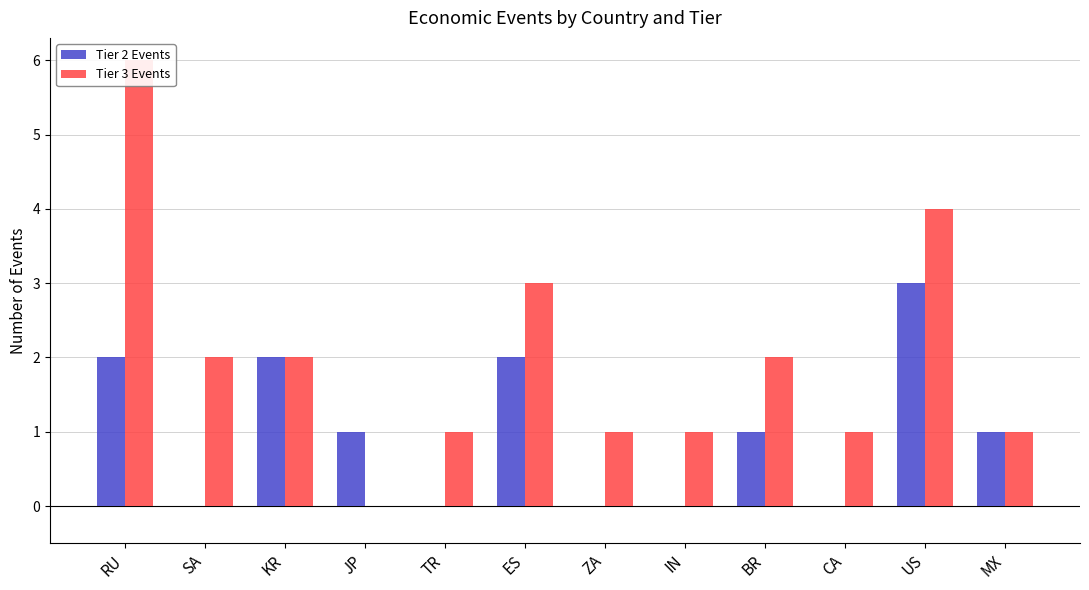

The value of Tier 3 Events at BR is 1. True or false?

False